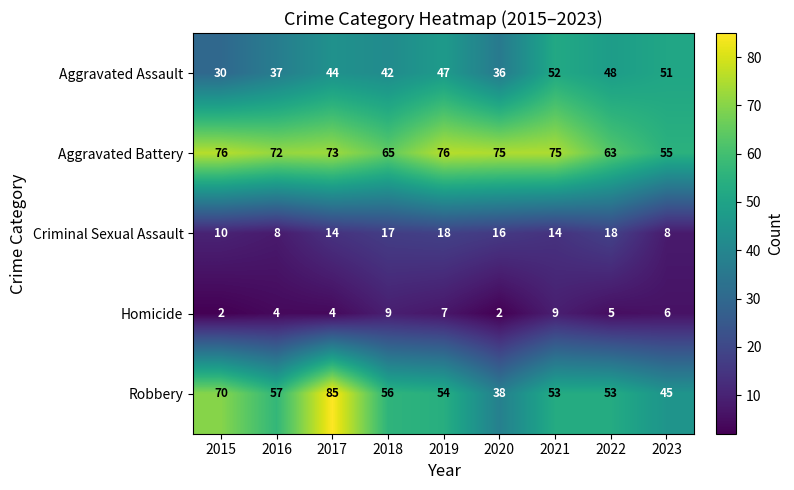

What is the spread (max minus min) of values at 2023?

49